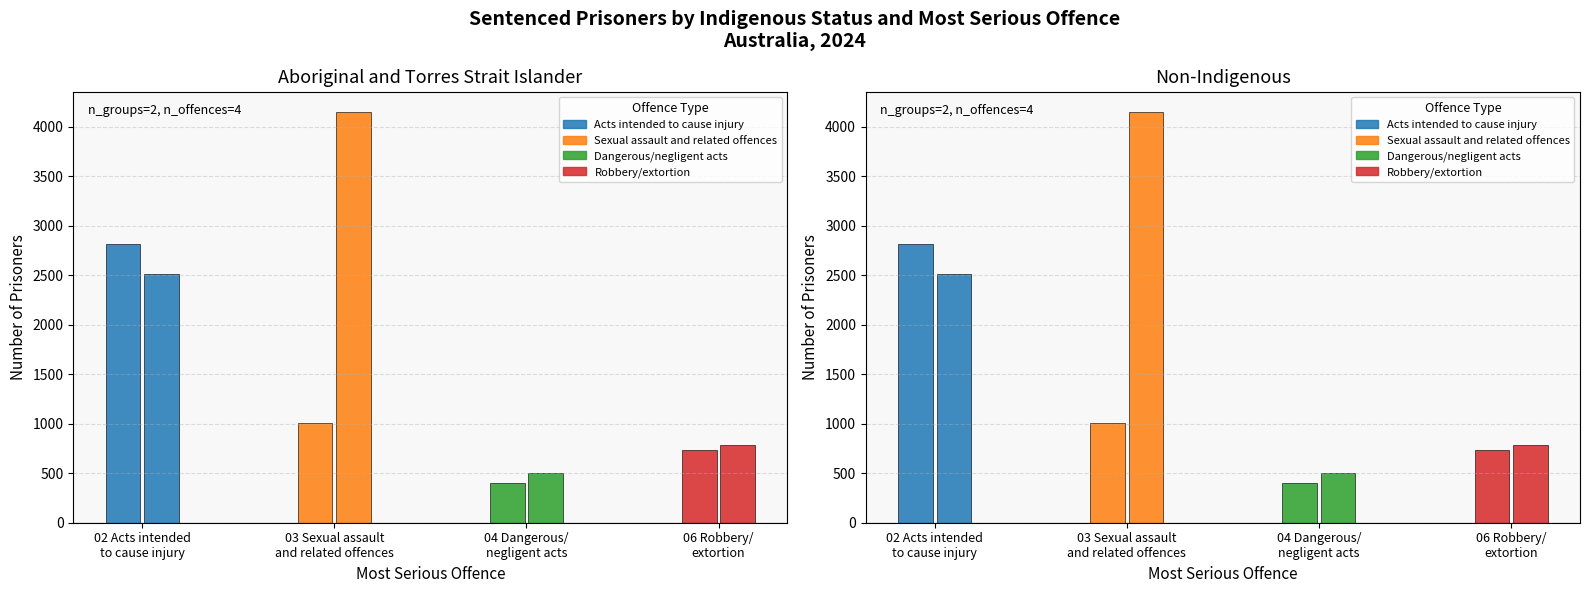

Reading right to left, transcribe all the data shown in this chart.

Acts intended to cause injury: 2507	2813
Sexual assault and related offences: 4146	1008
Dangerous/negligent acts: 501	406
Robbery/extortion: 784	735